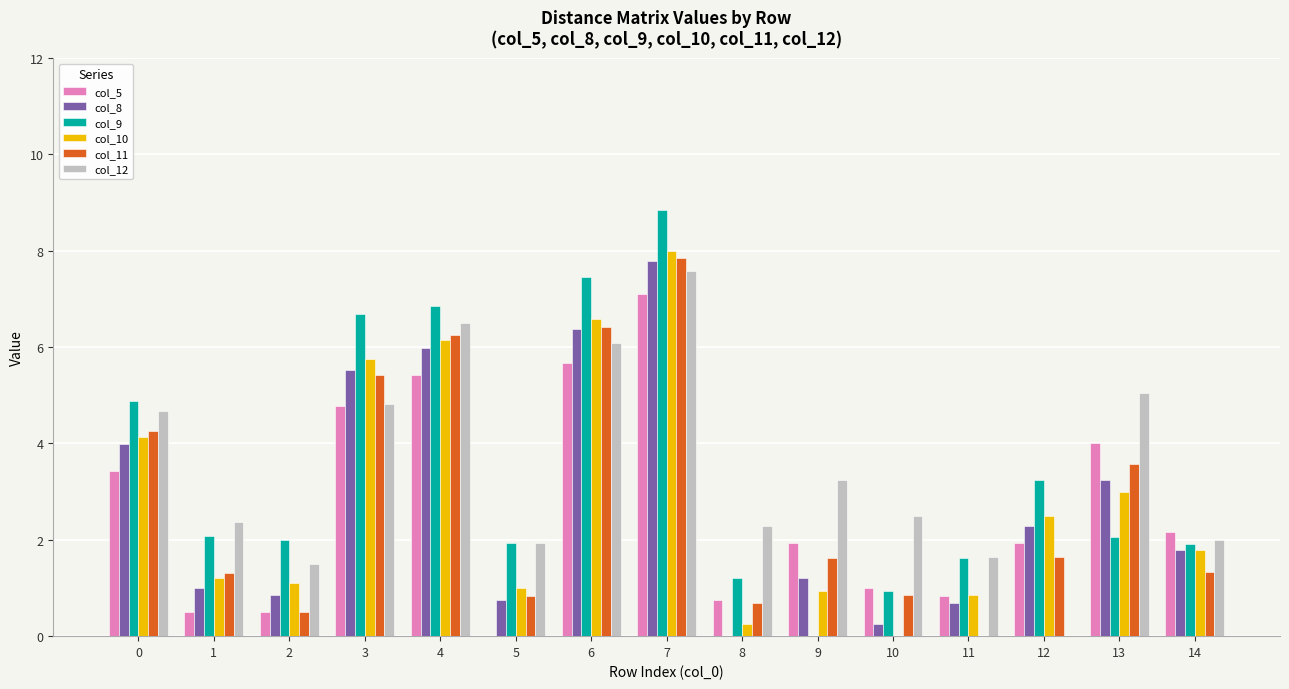

What are all the series names shown in the legend?

col_5, col_8, col_9, col_10, col_11, col_12